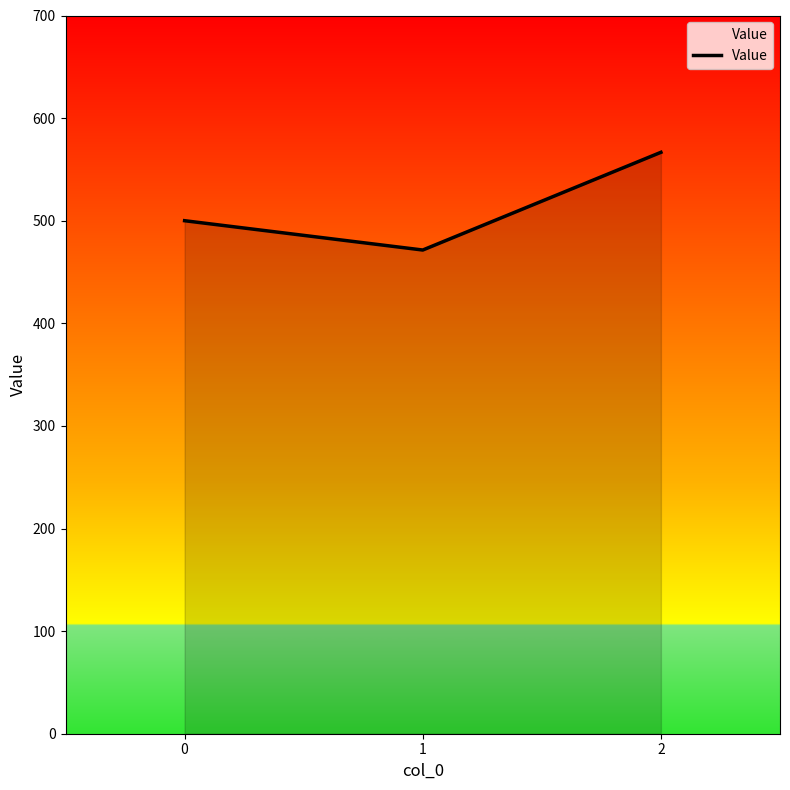

List the labels in order of value, smallest first.

1, 0, 2